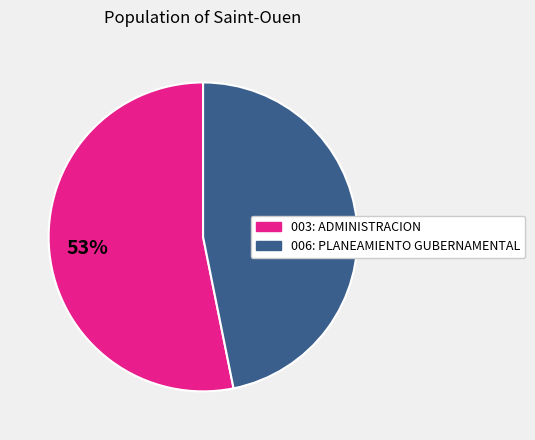

True or false: 006: PLANEAMIENTO GUBERNAMENTAL accounts for 52% of the total.

False